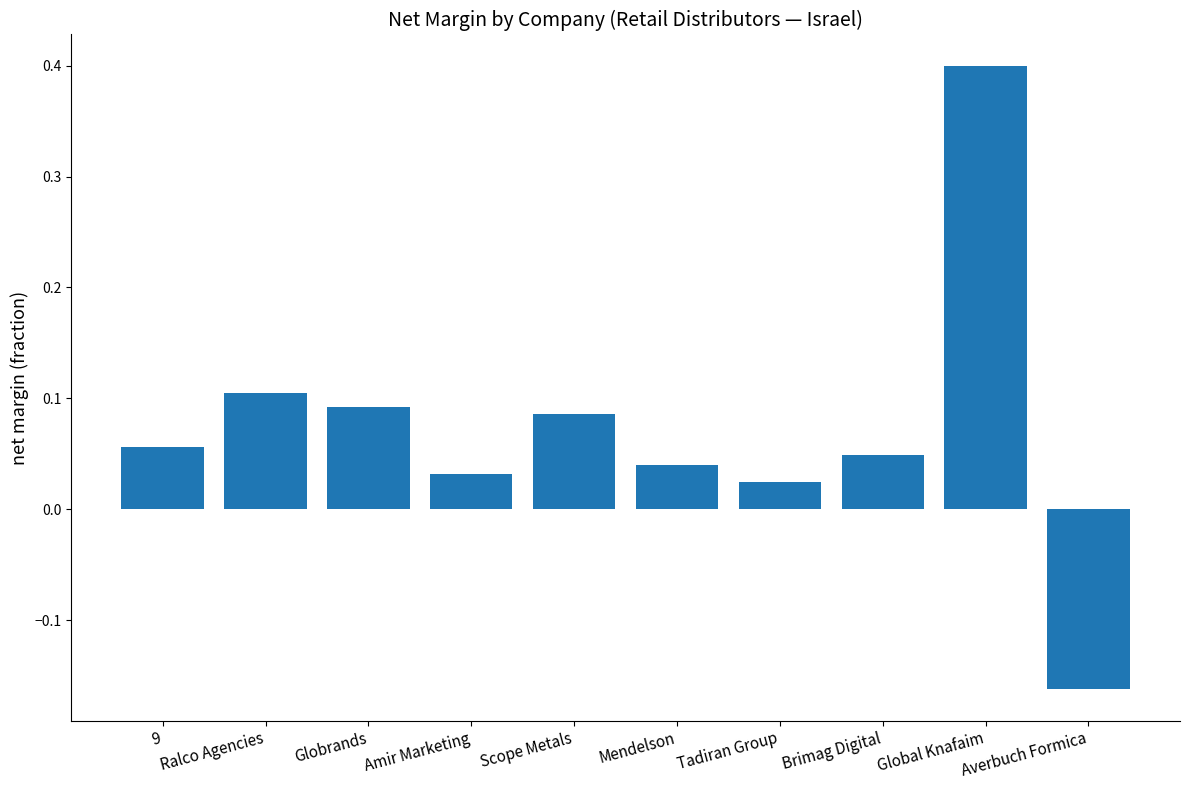

The value at 9 is 0.1. True or false?

True